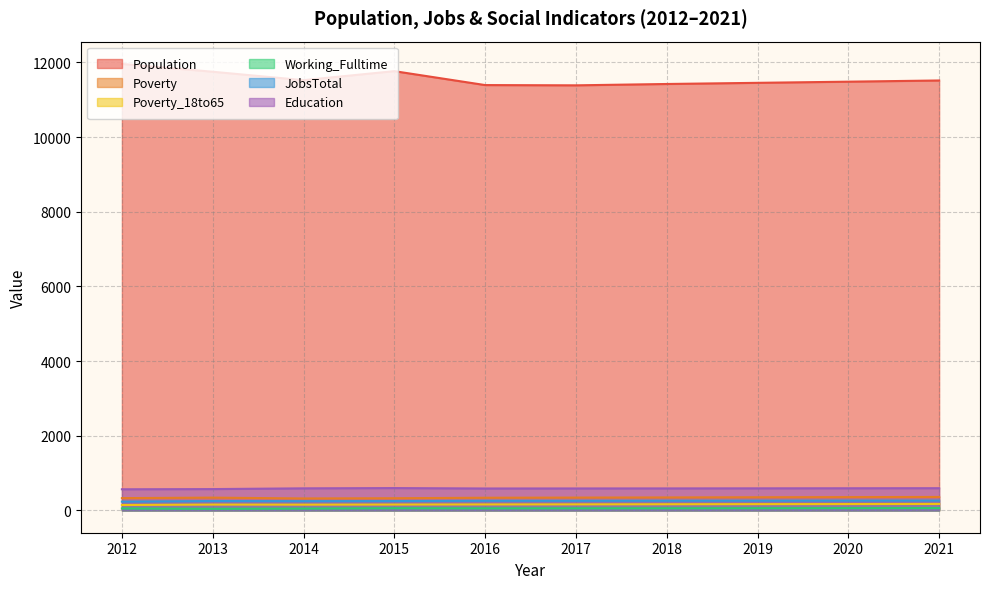

Reading right to left, transcribe all the data shown in this chart.

Population: 11518	11486	11455	11424	11388	11395	11768	11526	11752	11961
Poverty: 360	356	352	347	343	339	326	320	342	329
Poverty_18to65: 173	170	168	165	162	160	157	154	156	144
Working_Fulltime: 62	61	59	57	56	55	58	49	43	52
JobsTotal: 264	263	261	260	258	258	250	248	251	235
Education: 595	593	591	589	588	587	598	591	571	566